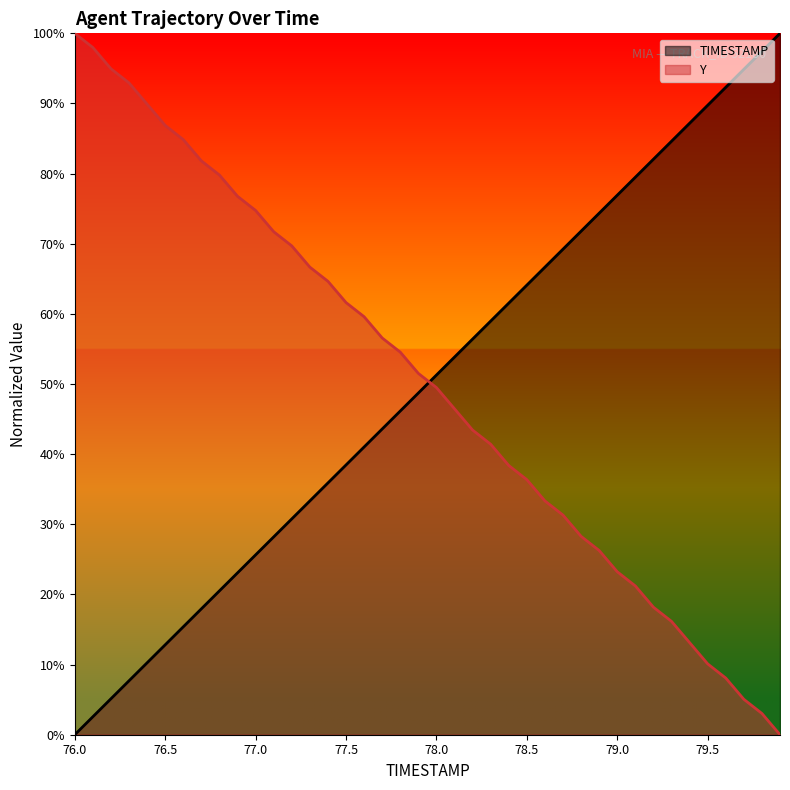

What is the difference between the Y values at 77.0 and 79.5?

64.6